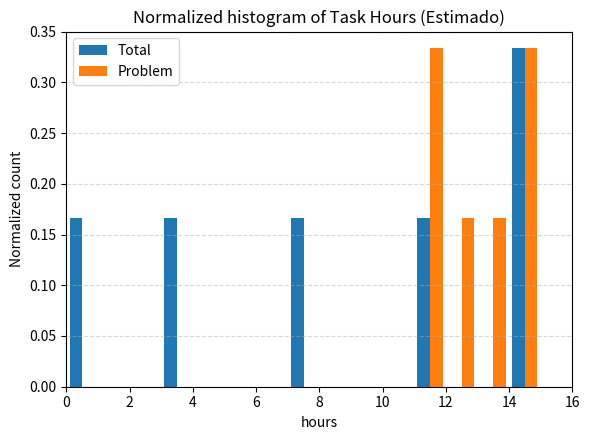

What is the height of the Total bar covering 14 to 15 on the x-axis? The values are not printed on the chart, so give them approximately, as read against the axis.

0.335